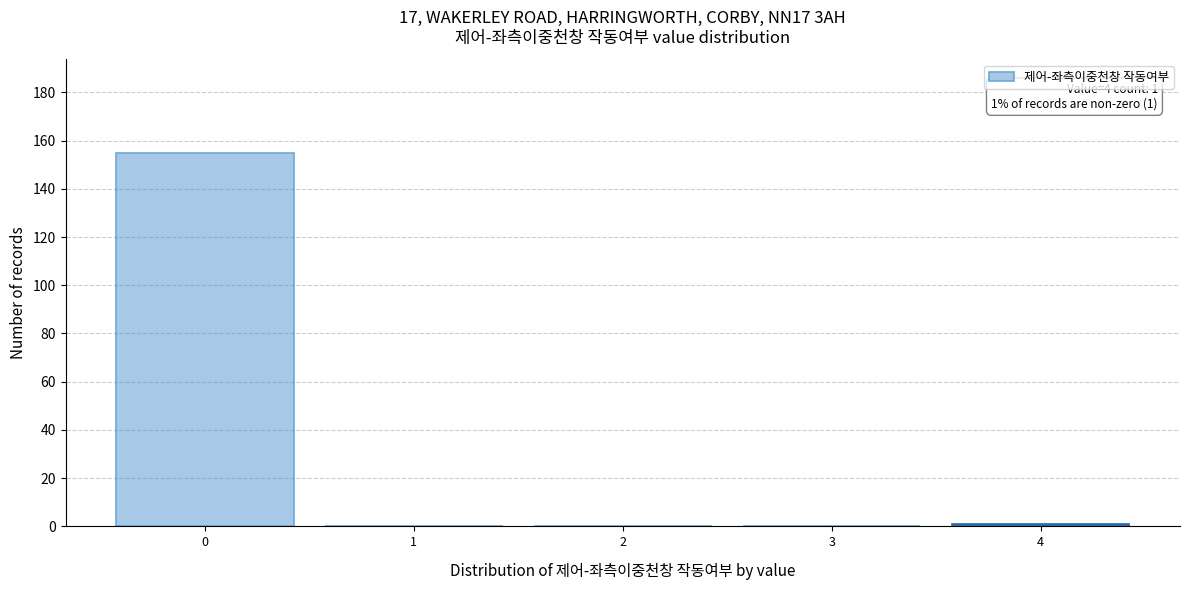

Reading left to right, extract all data points from this chart.

0=155	1=0	2=0	3=0	4=1